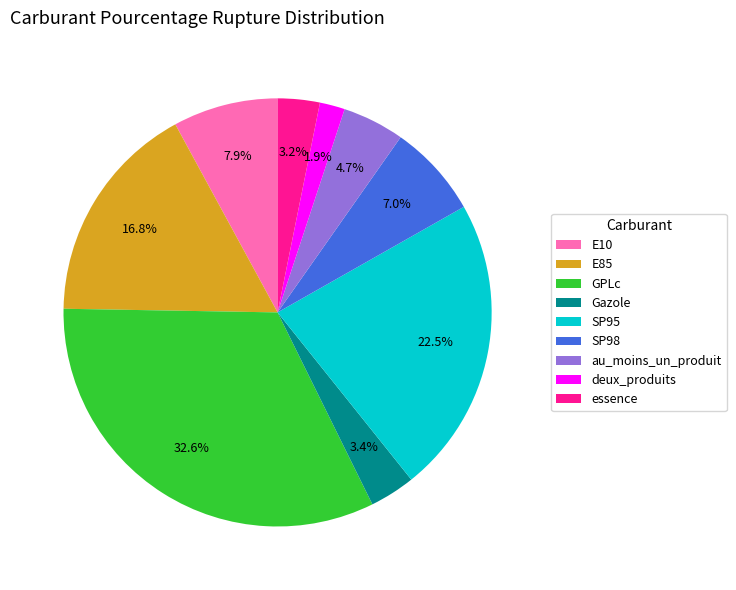

To the nearest percent, what is the difference between the largest and smallest slice percentages?

31%